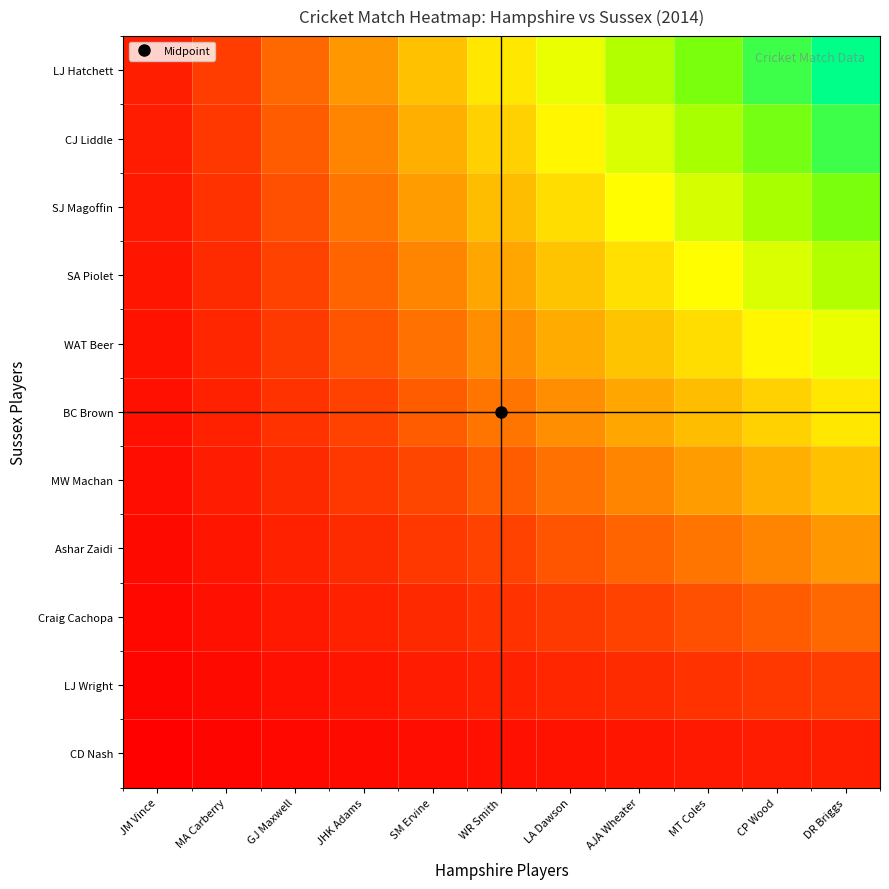

At how many categories does at least one series exceed 0?

11